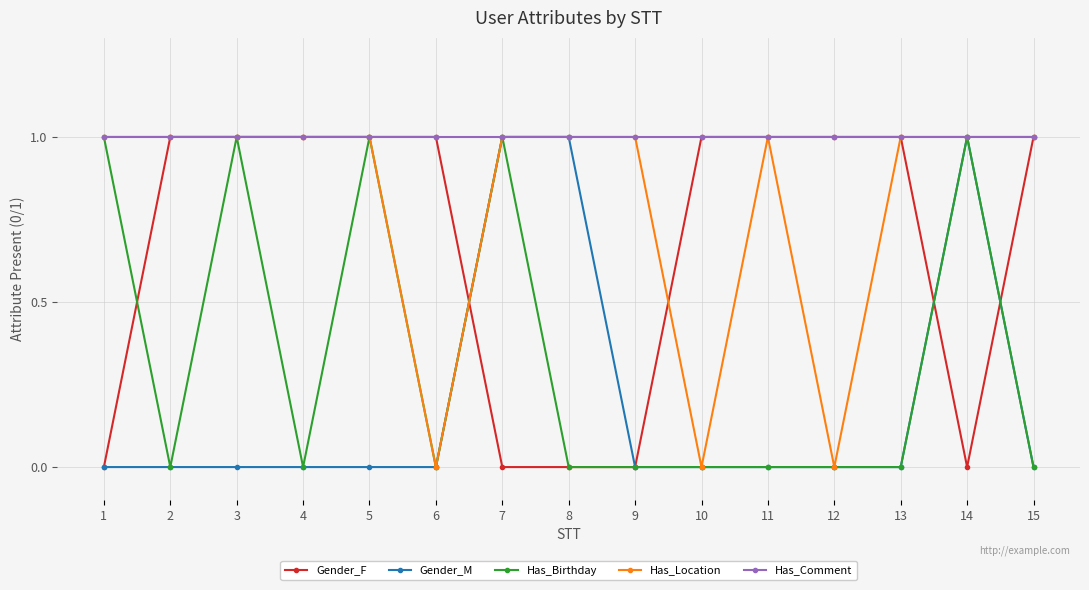

Does the chart have visible grid lines?

Yes